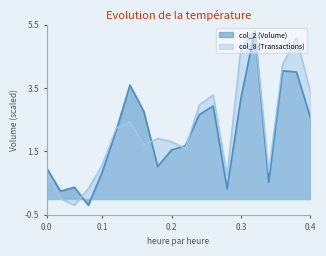

What are all the series names shown in the legend?

col_2 (Volume), col_8 (Transactions)